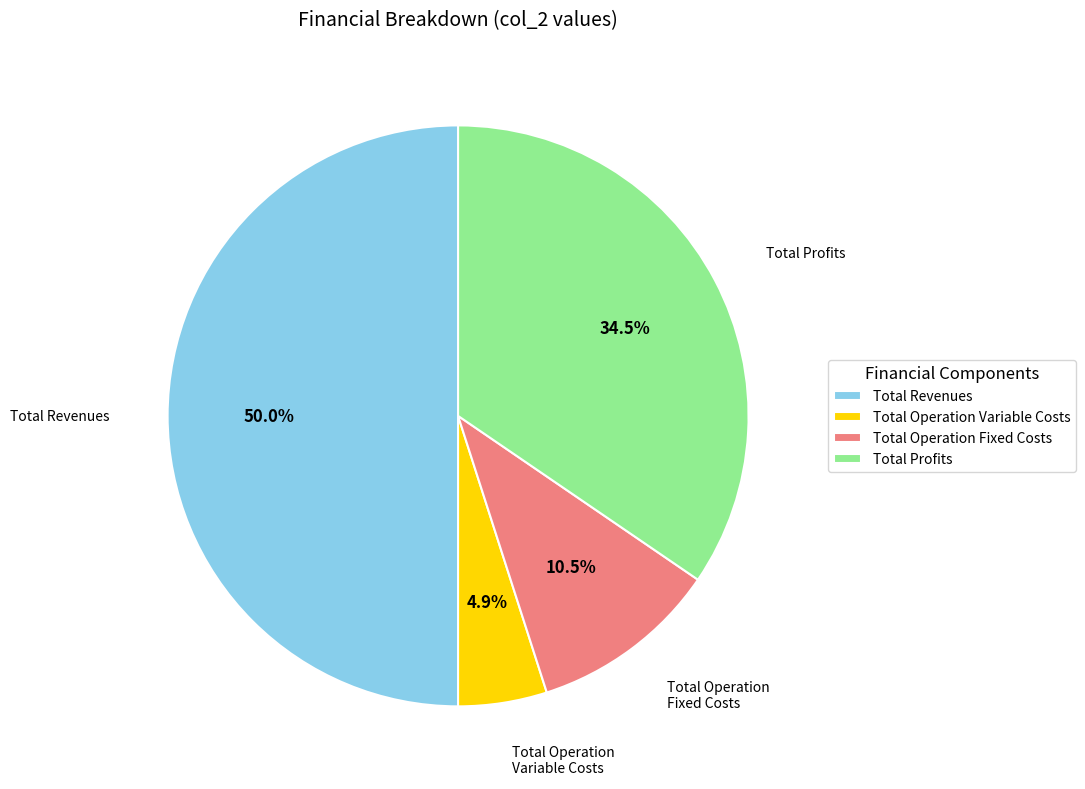

To the nearest percent, what is the combined percentage of Total Profits and Total Operation Fixed Costs?

45%